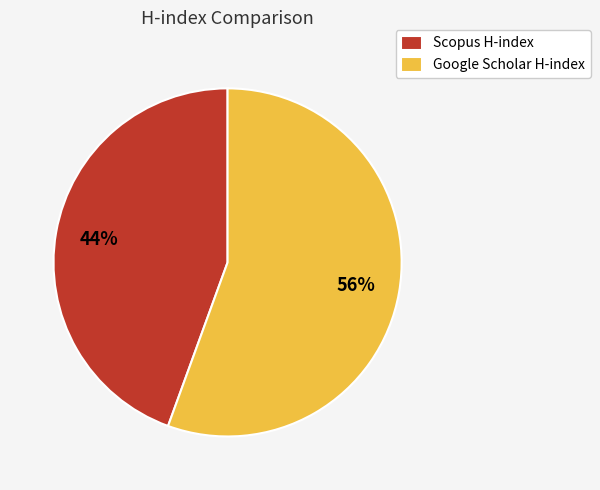

Is it true that Google Scholar H-index is 56% of the pie?

True